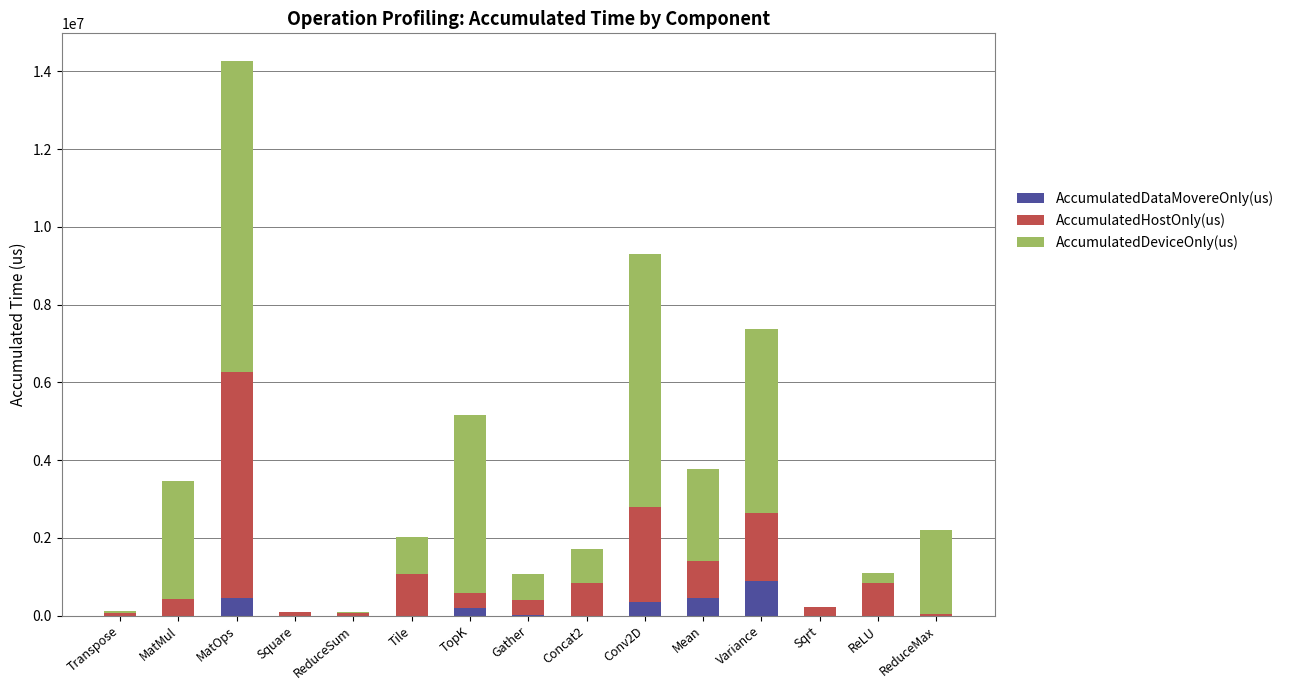

At which category is the sum across all series the highest?

MatOps